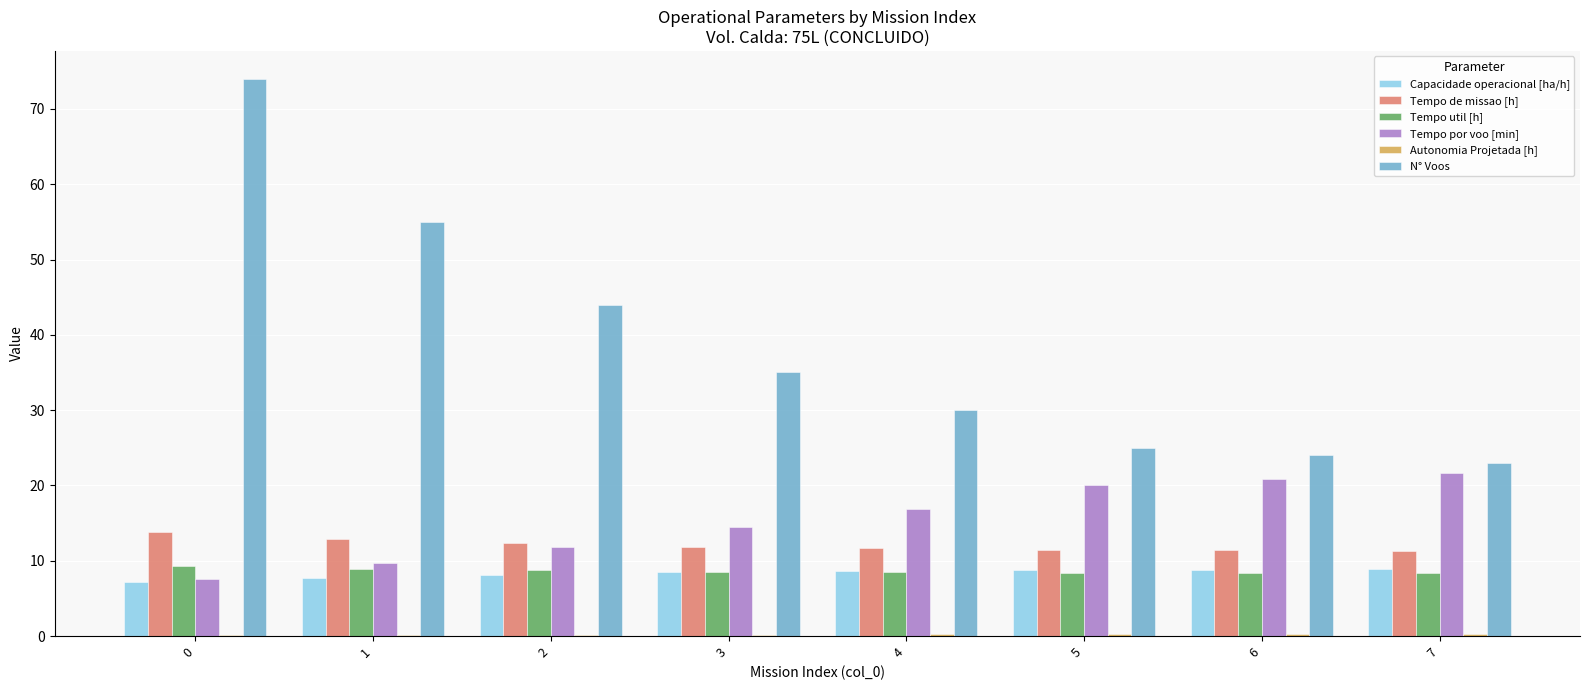

What is the difference between the Tempo por voo [min] values at 6 and 5?

0.9